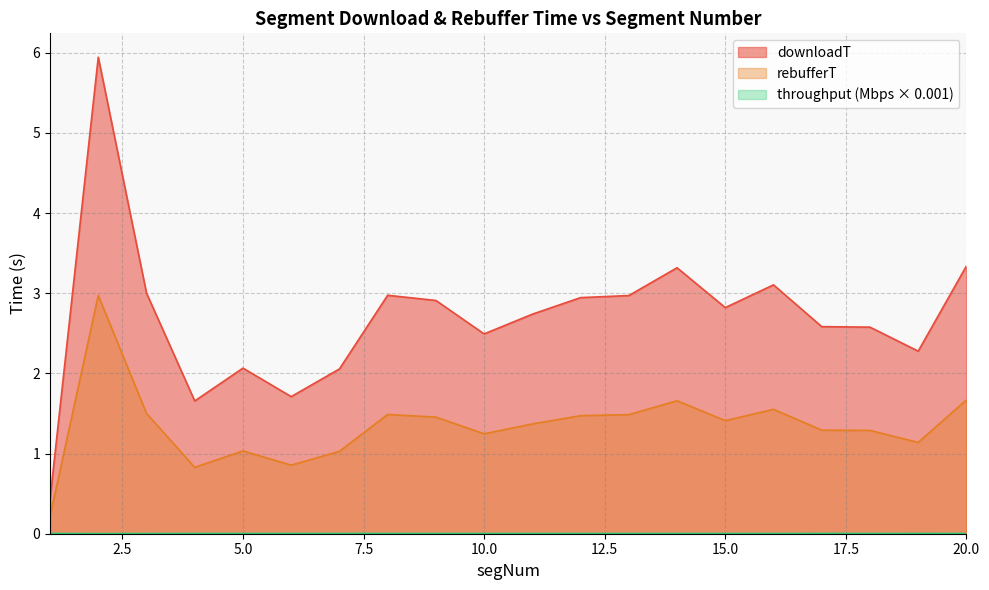

At which category does rebufferT reach its first local valley?

4